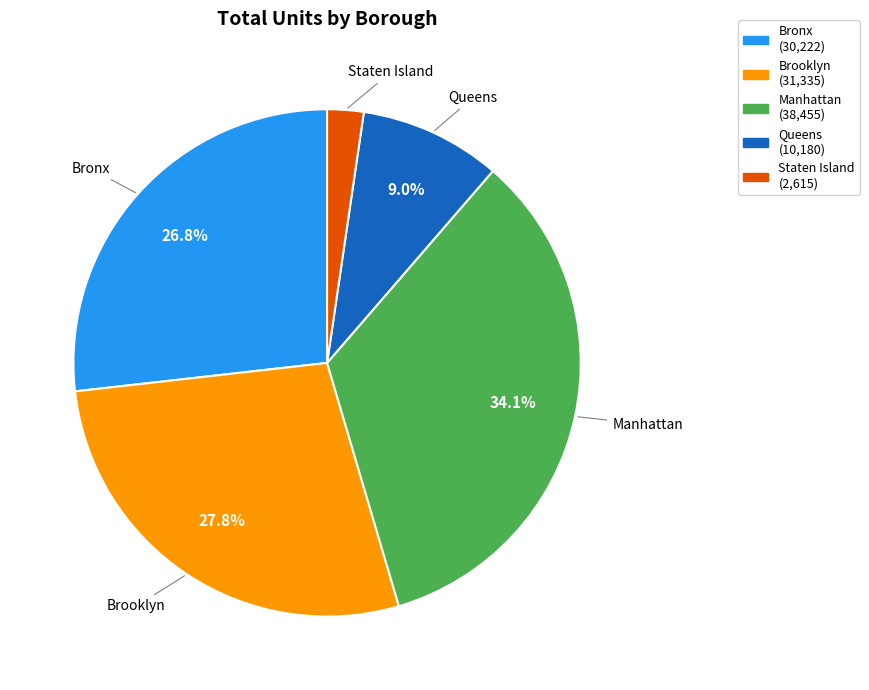

What is the largest slice in the pie chart?

Manhattan